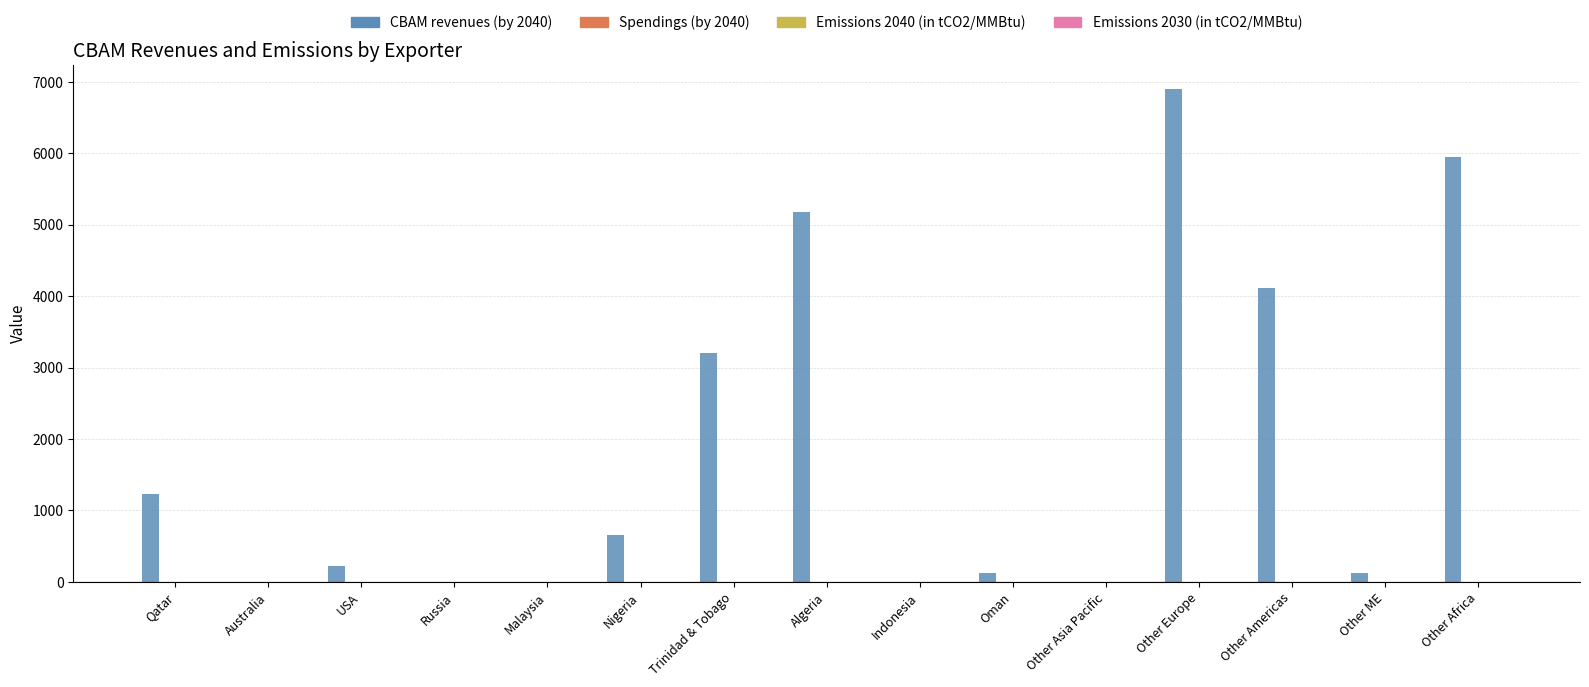

What is the greatest value displayed?

6892.8